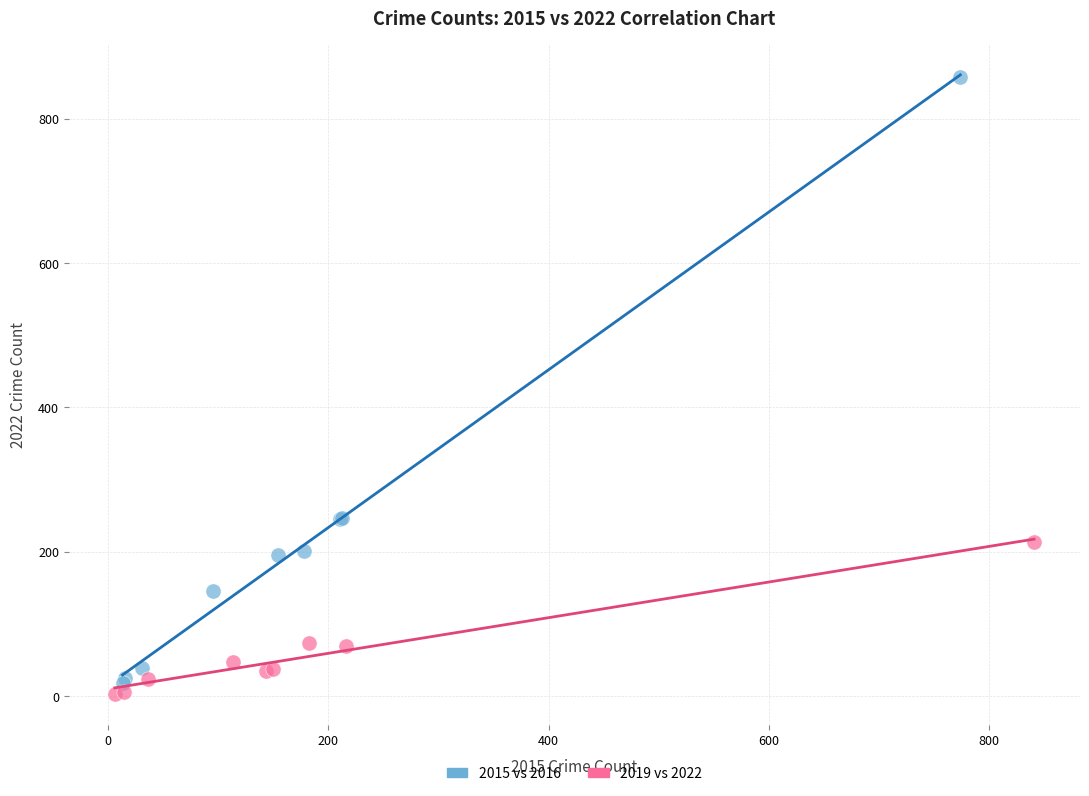

Which series has the largest Y range (max minus min)?

2015 vs 2016